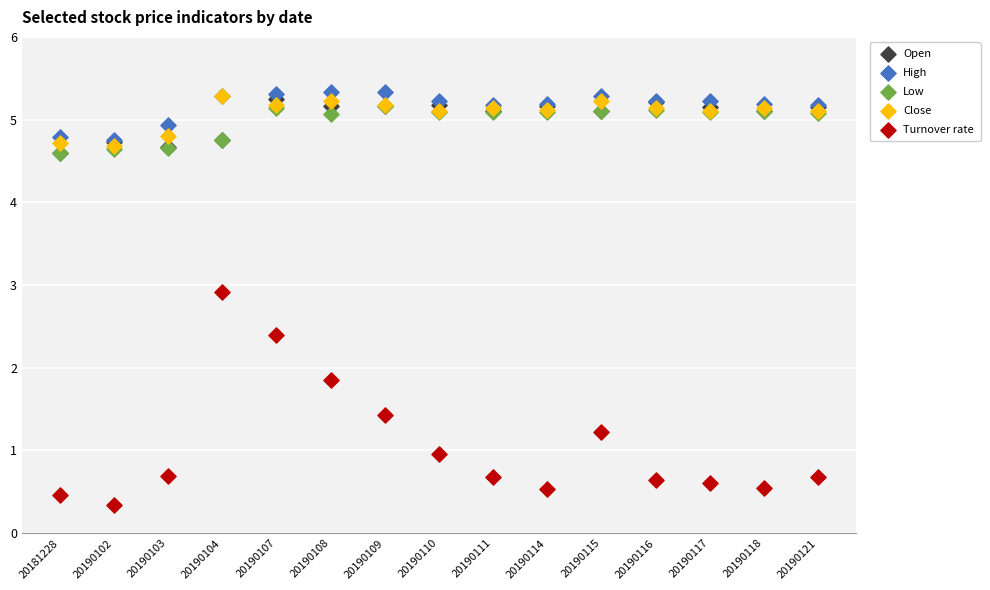

Across all series, what Y value is closest to 2?

1.9